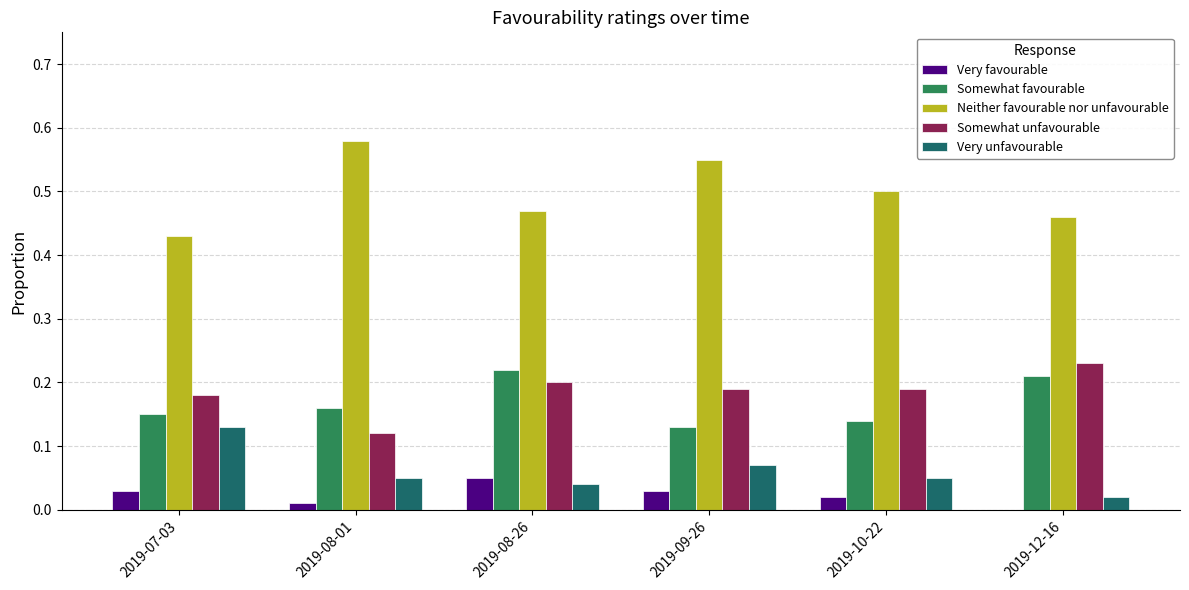

Is the value of Somewhat favourable at 2019-10-22 greater than the value of Somewhat unfavourable at 2019-12-16?

No